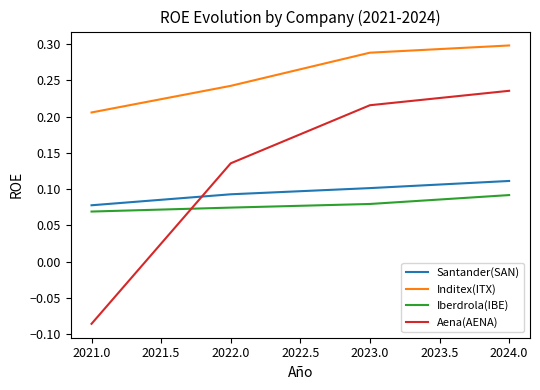

The Inditex(ITX) series shows 0.4 at 2021.0. True or false?

False